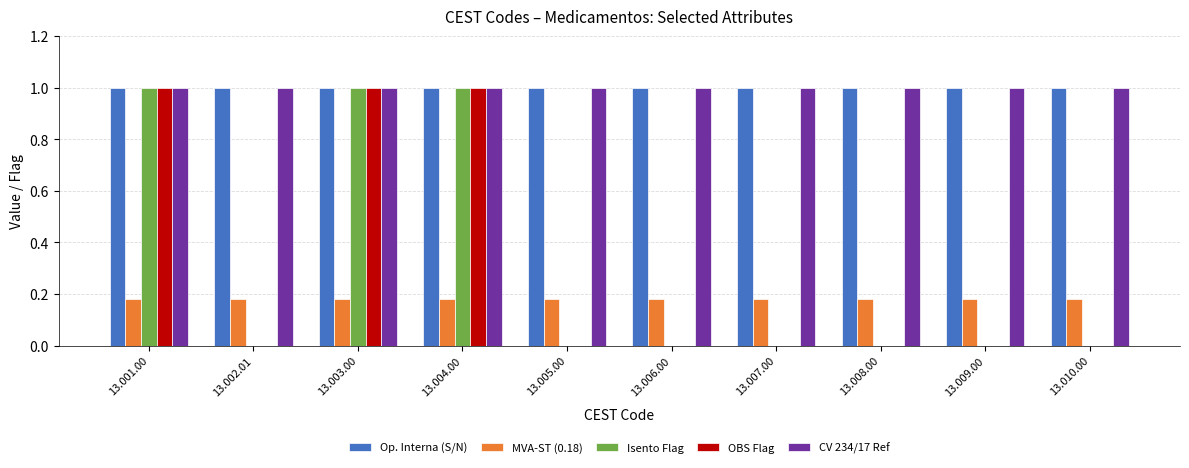

Is the value of Isento Flag at 13.010.00 greater than the value of MVA-ST (0.18) at 13.007.00?

No